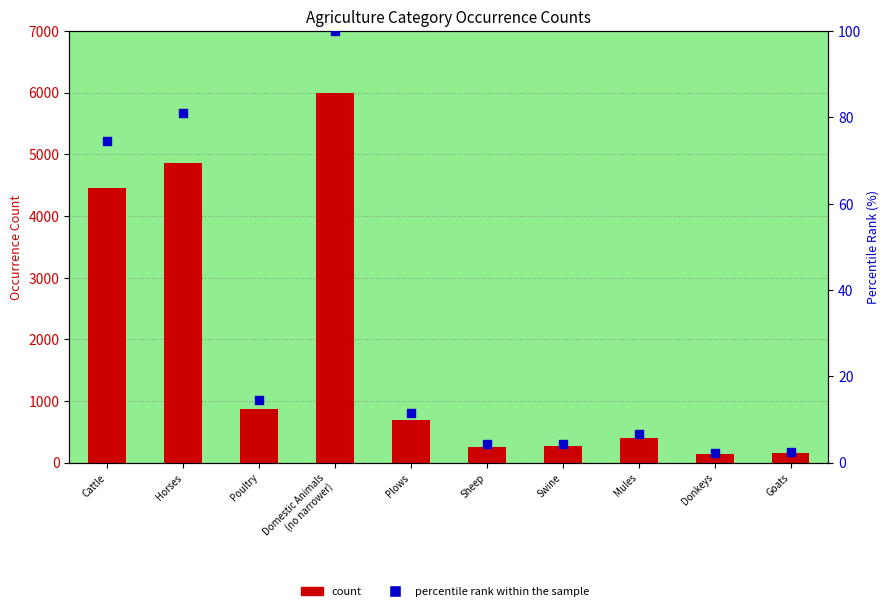

Is the value of percentile rank within the sample at Poultry greater than the value of count at Horses?

No